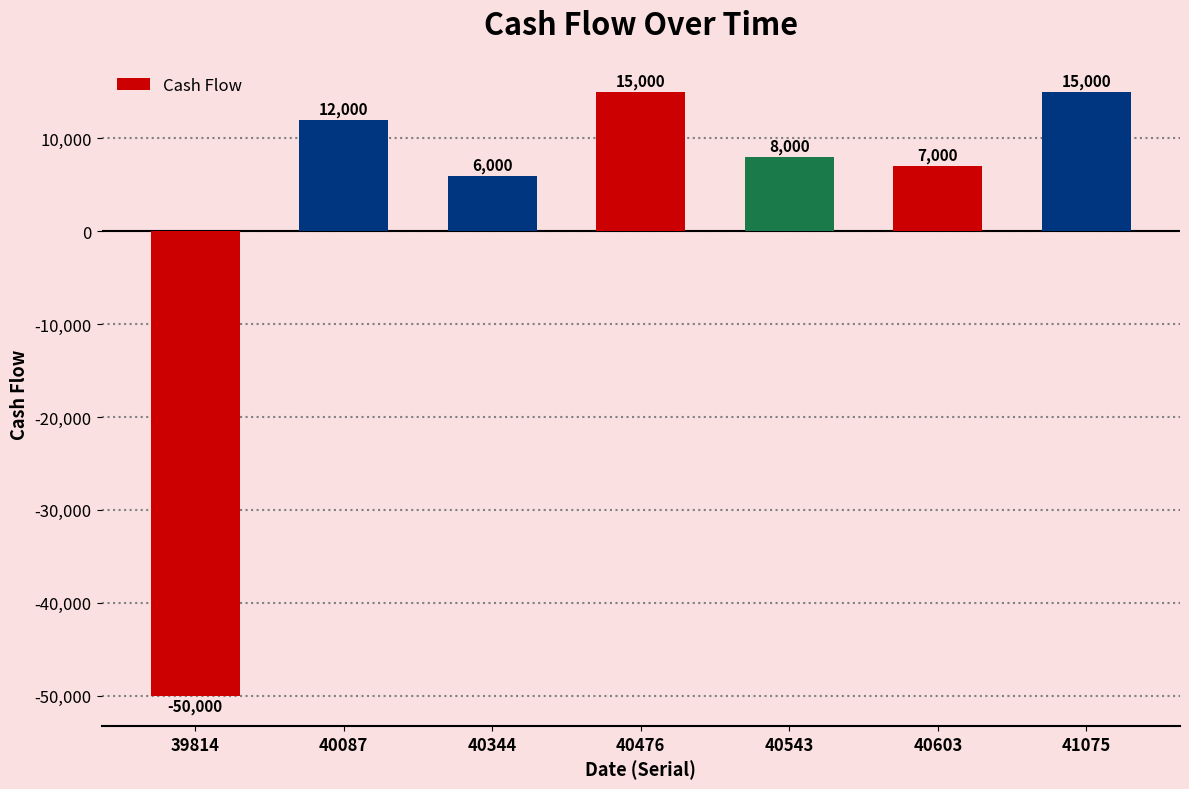

Between 40344 and 41075, which is larger?

41075